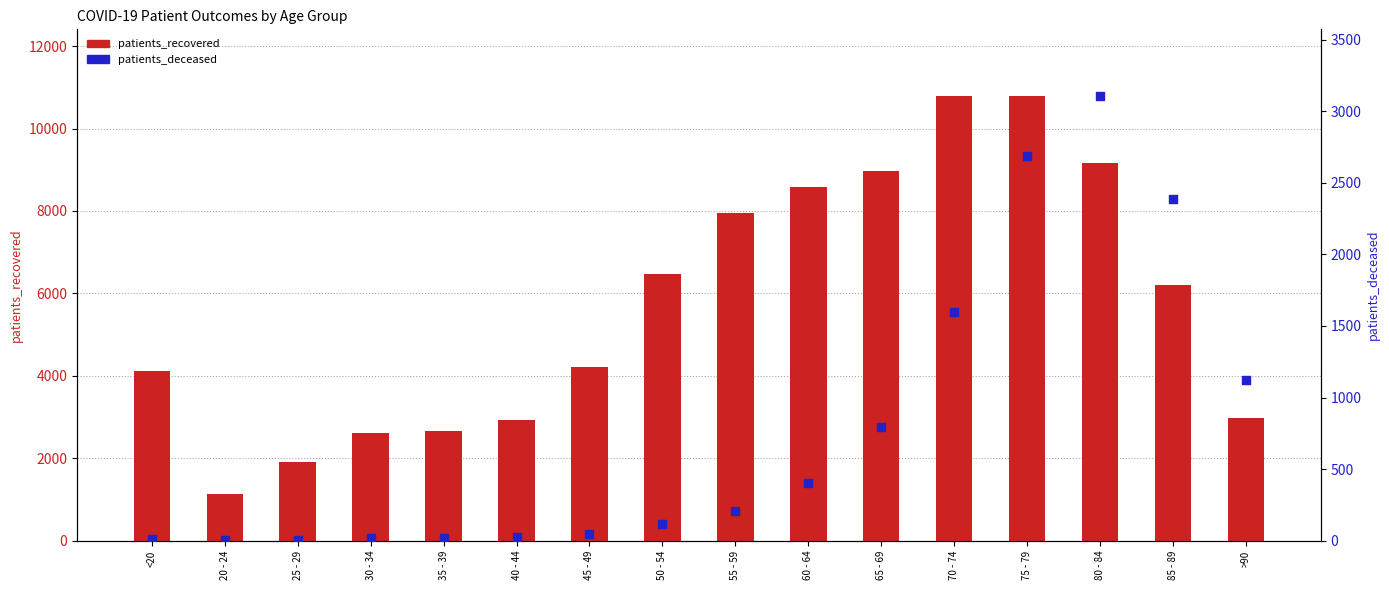

At how many categories does at least one series exceed 6082?

8